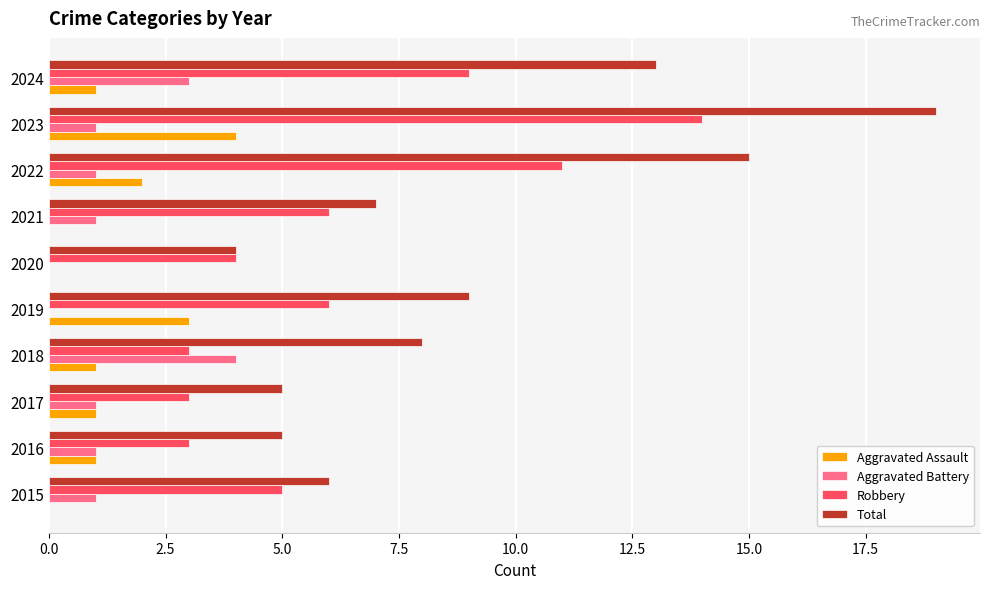

At which category is the sum across all series the highest?

2023